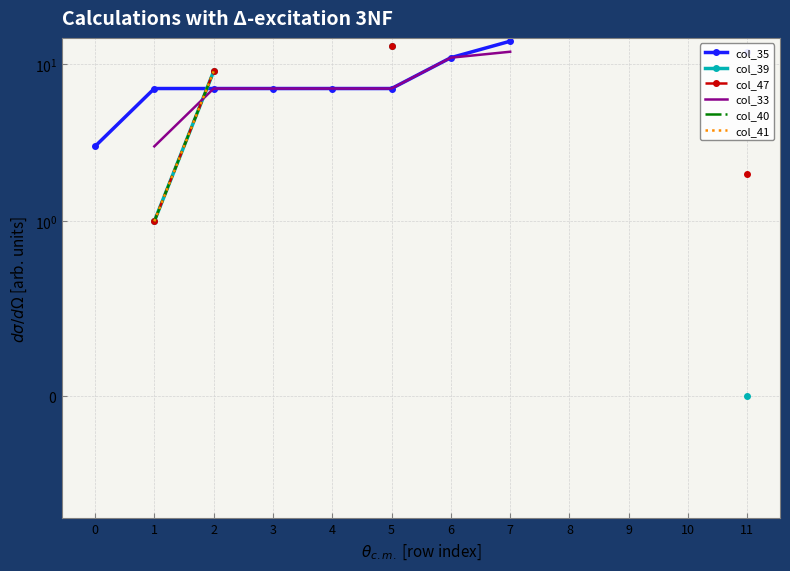

Which series has the widest spread of values?

col_35